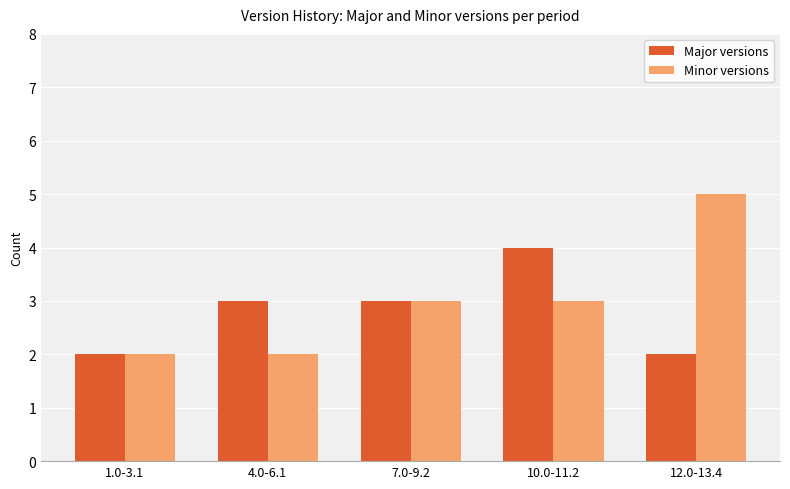

Read the Major versions value at 12.0-13.4.

2